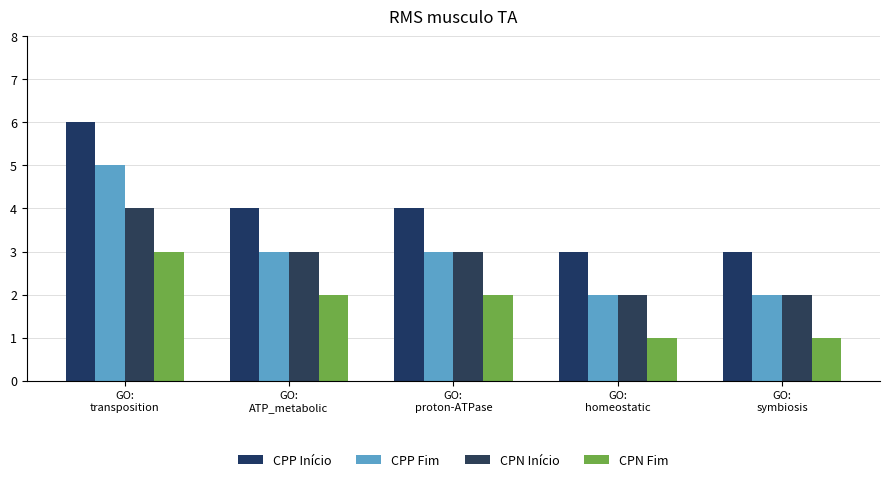

List the series in order of their peak value, lowest first.

CPN Fim, CPN Início, CPP Fim, CPP Início